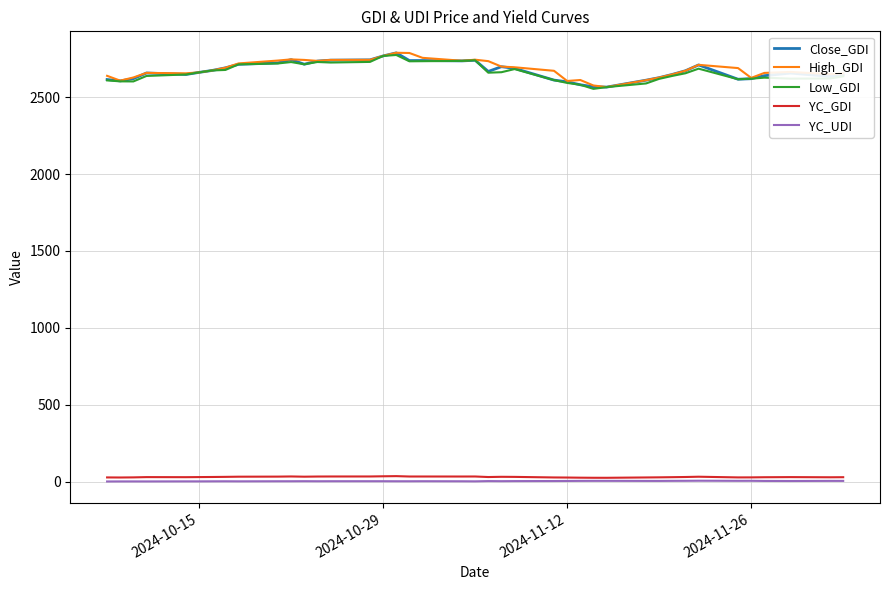

Does the chart display data point markers on the line(s)?

No